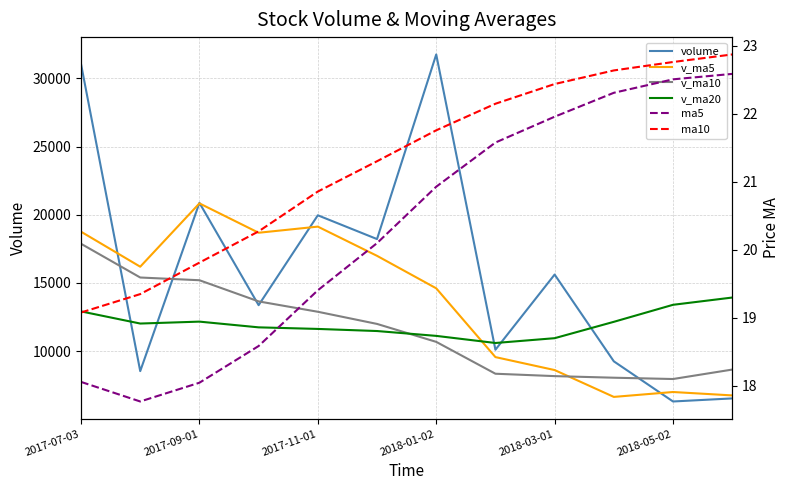

At which category is the sum across all series the highest?

2017-07-03